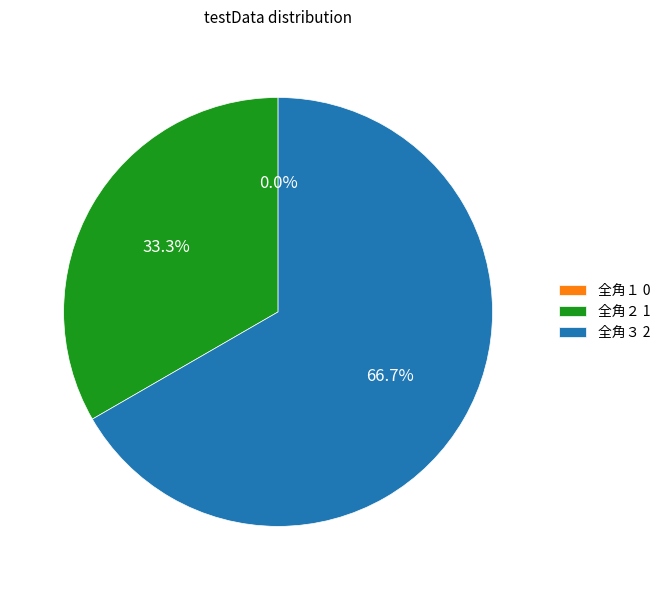

The 全角３ slice represents 52% of the pie. True or false?

False